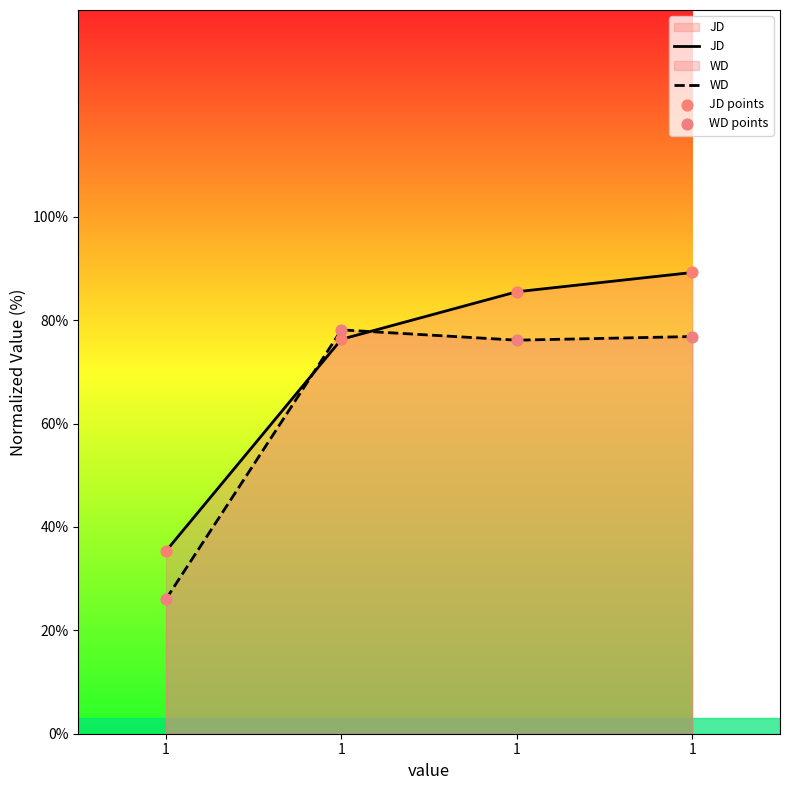

What is the total value across all series at 1?

122.8